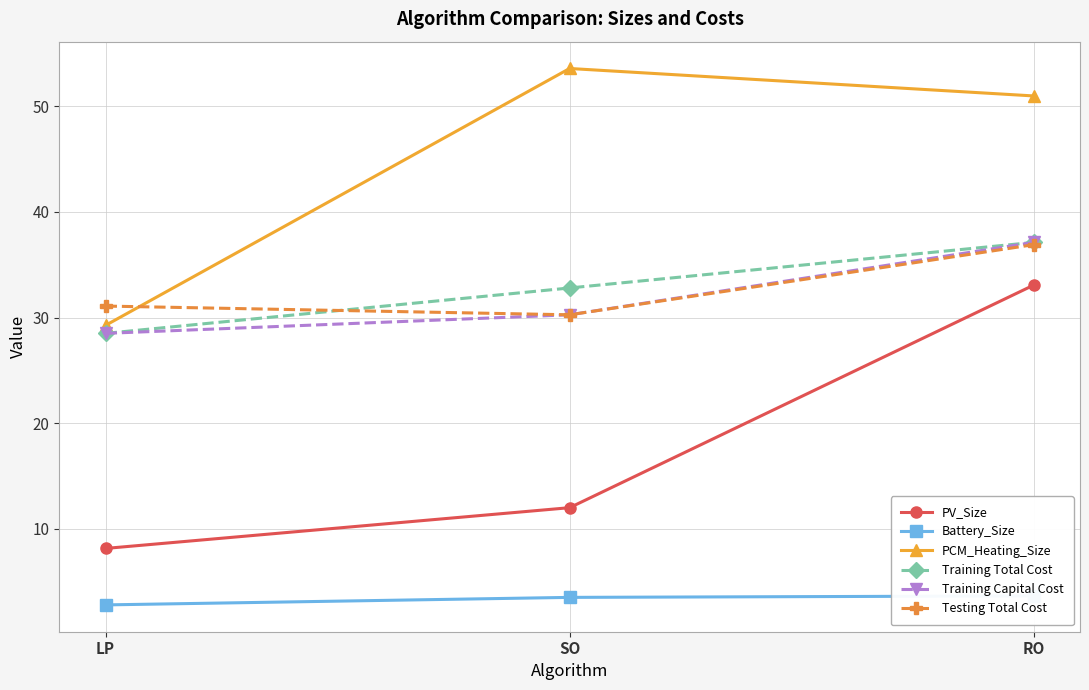

Between LP and SO, which series saw the biggest shift?

PCM_Heating_Size